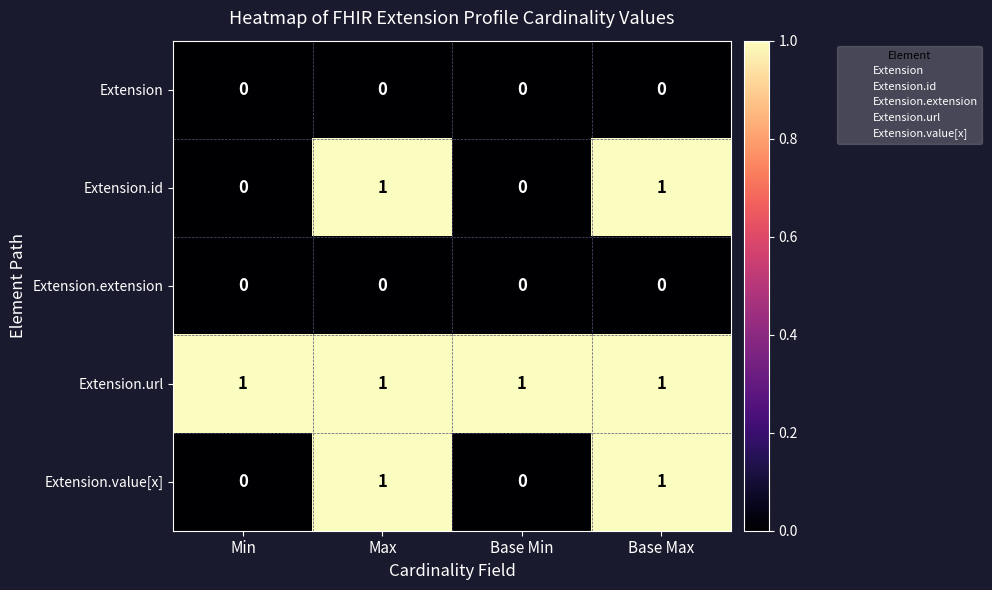

Count the number of categories in the chart.

4